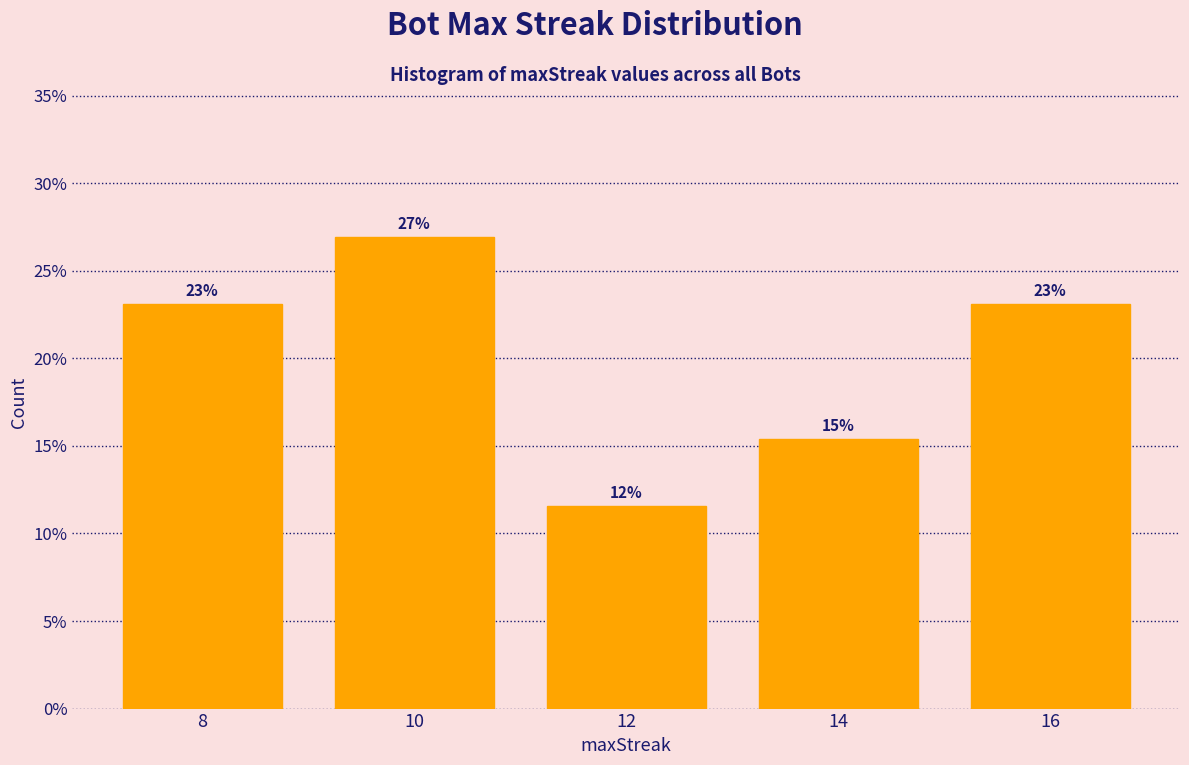

What is the sum of all values?

100.0